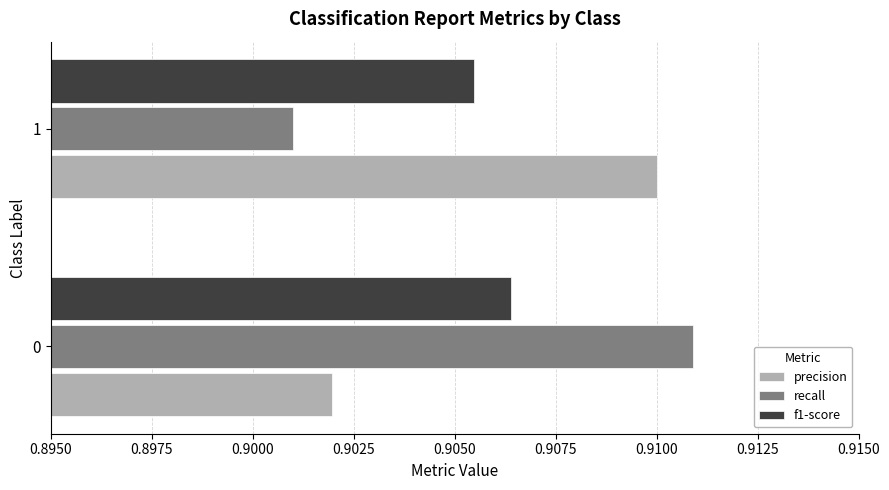

At which category is the sum across all series the highest?

0